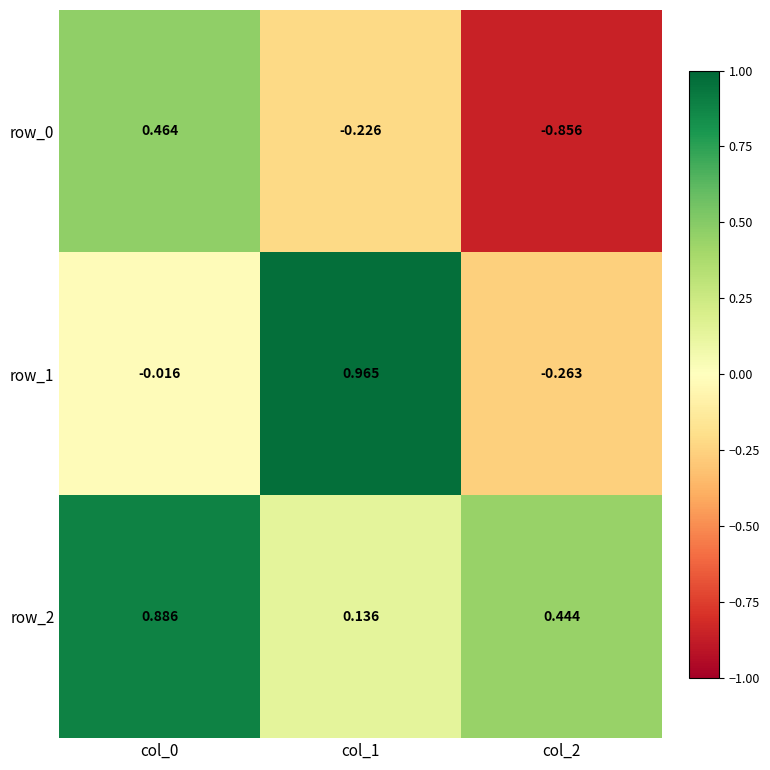

Is the value of row_1 at col_0 greater than the value of row_0 at col_2?

Yes